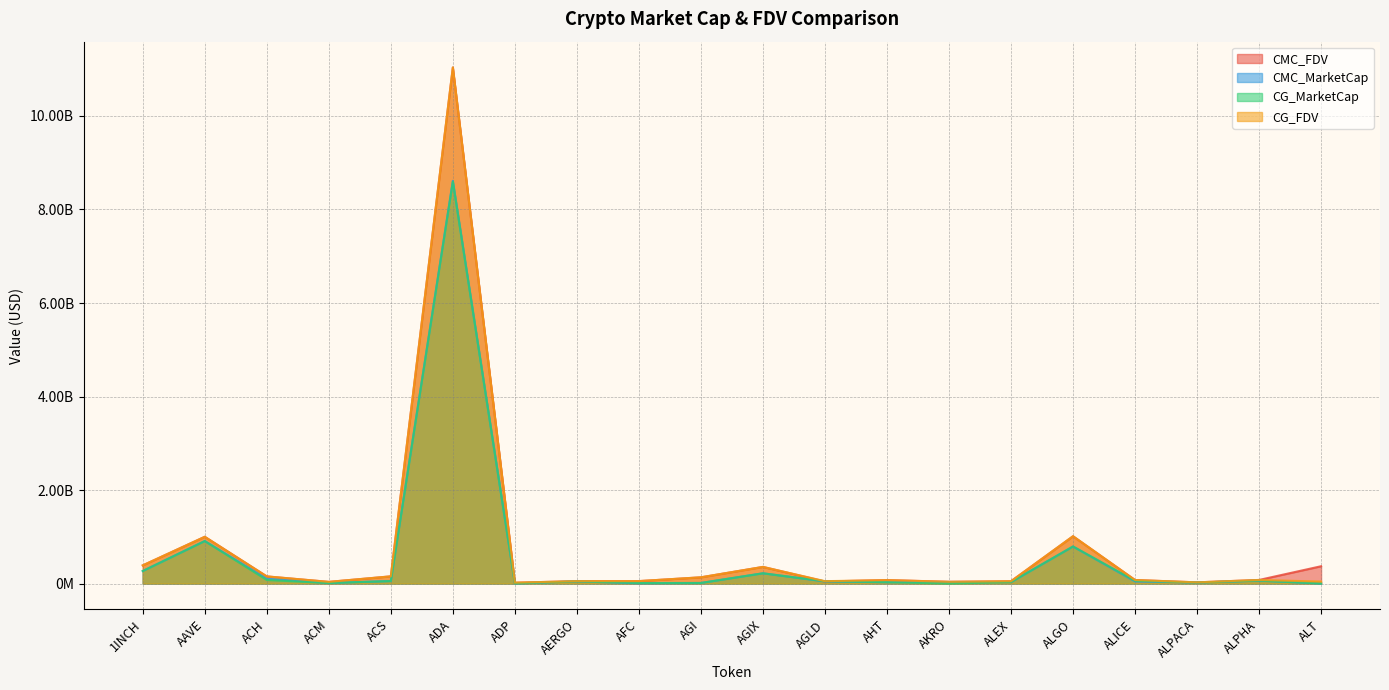

Where is the first local maximum for CMC_FDV?

AAVE